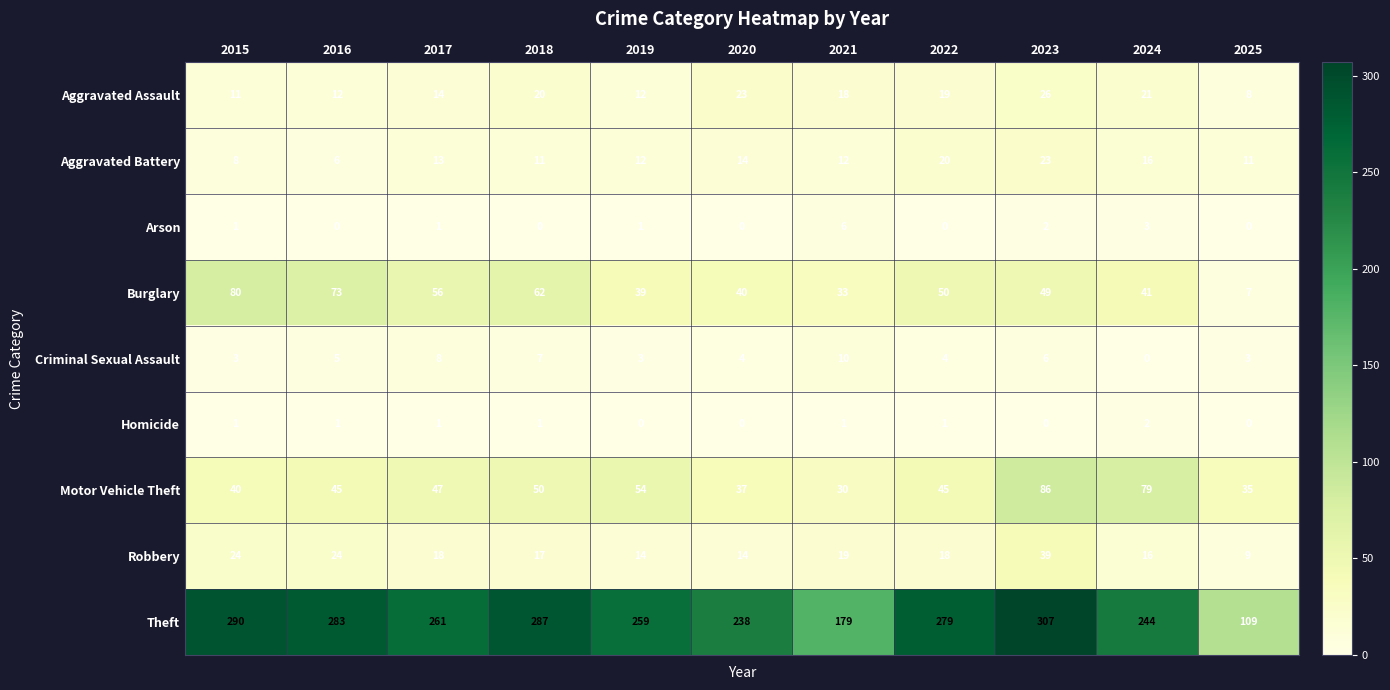

At how many categories does at least one series exceed 43?

11